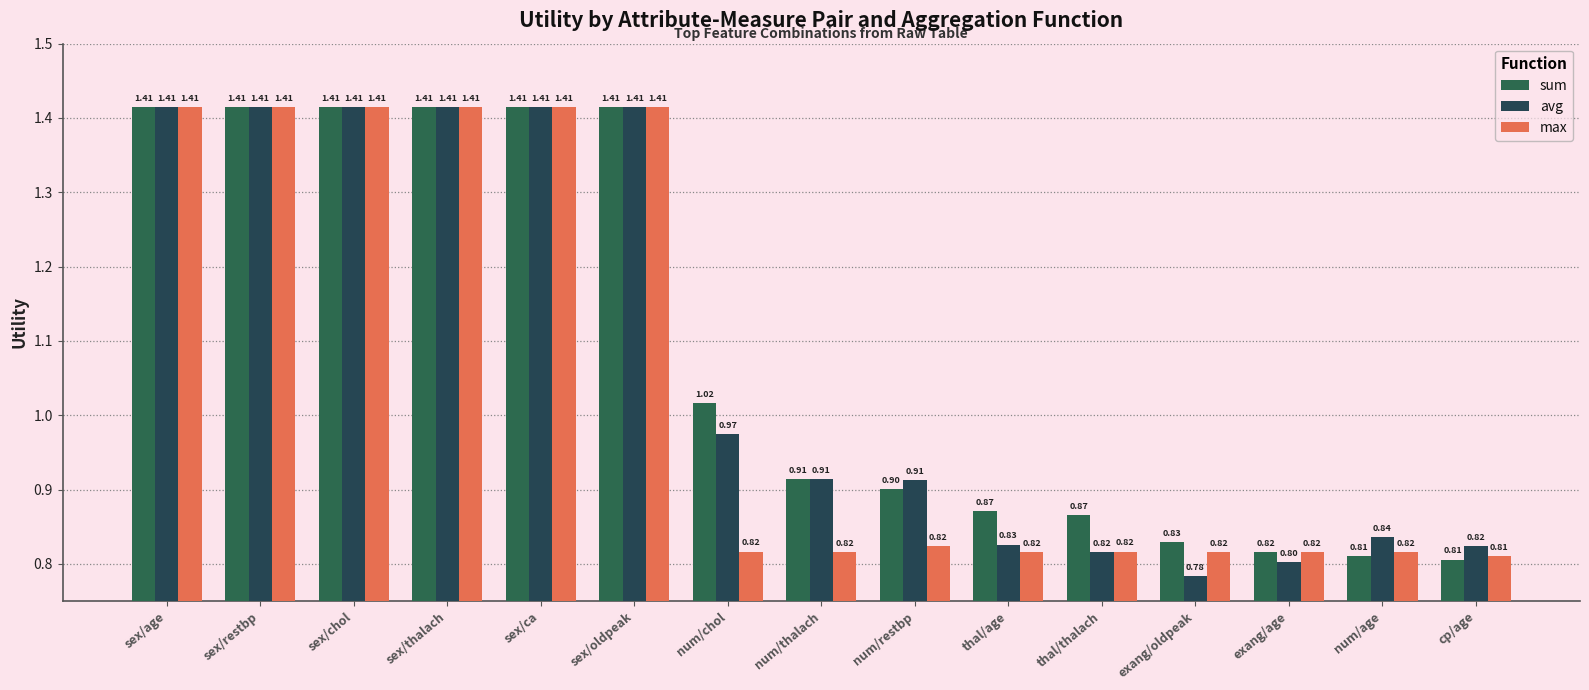

The sum series shows 0.2 at cp/age. True or false?

False